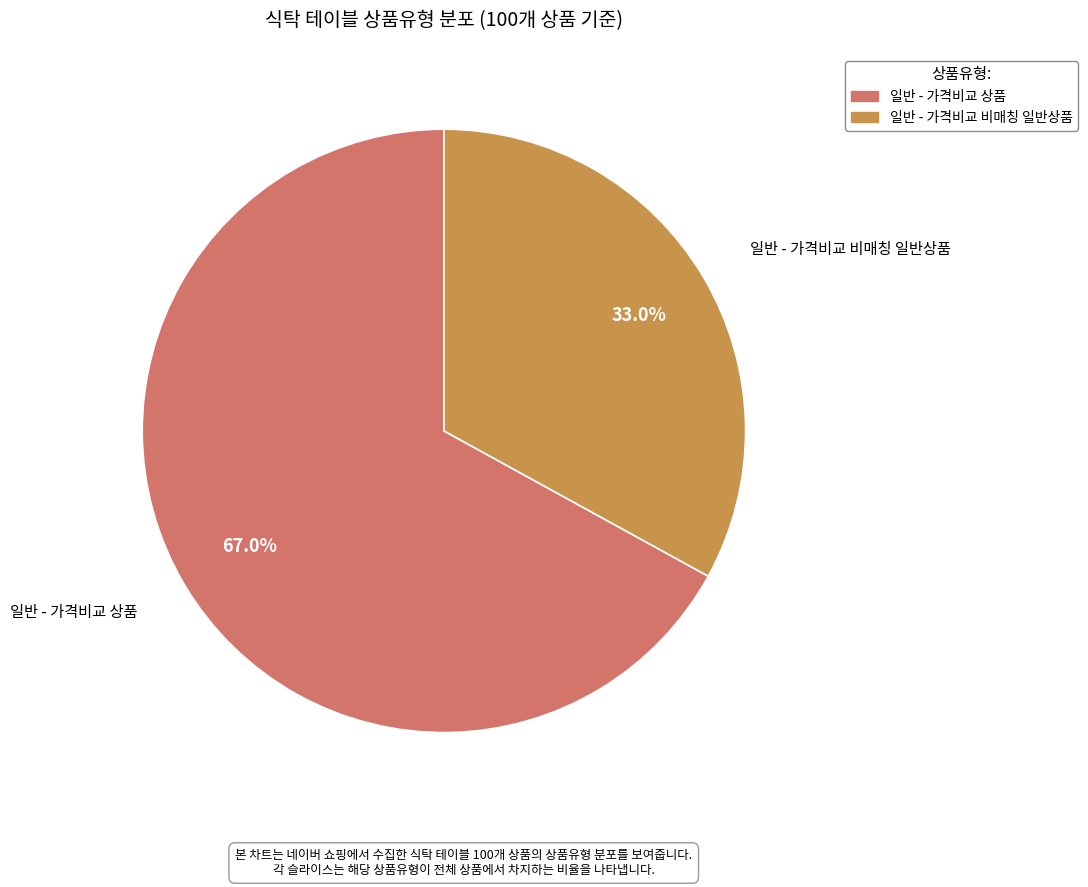

How many slices are in this pie chart?

2